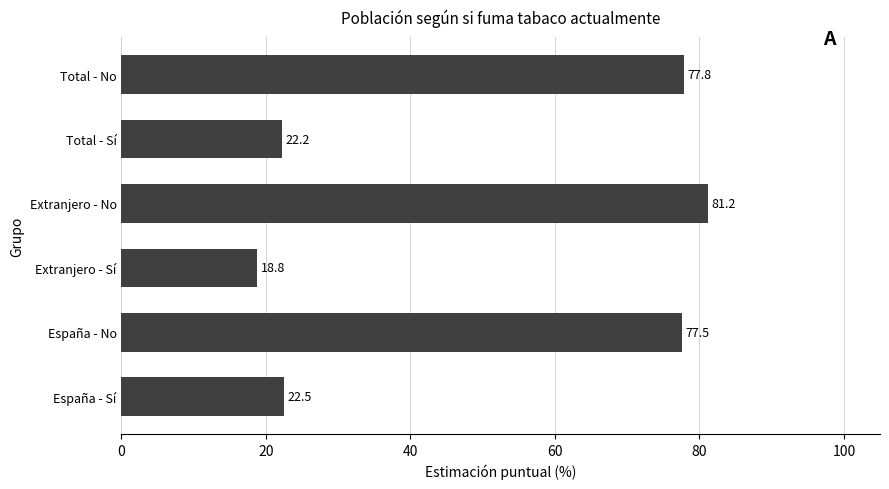

Read the value at Extranjero - Sí.

18.8